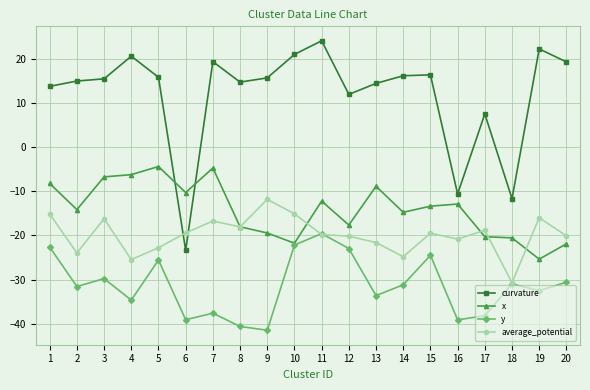

At which label does average_potential reach its peak?

9